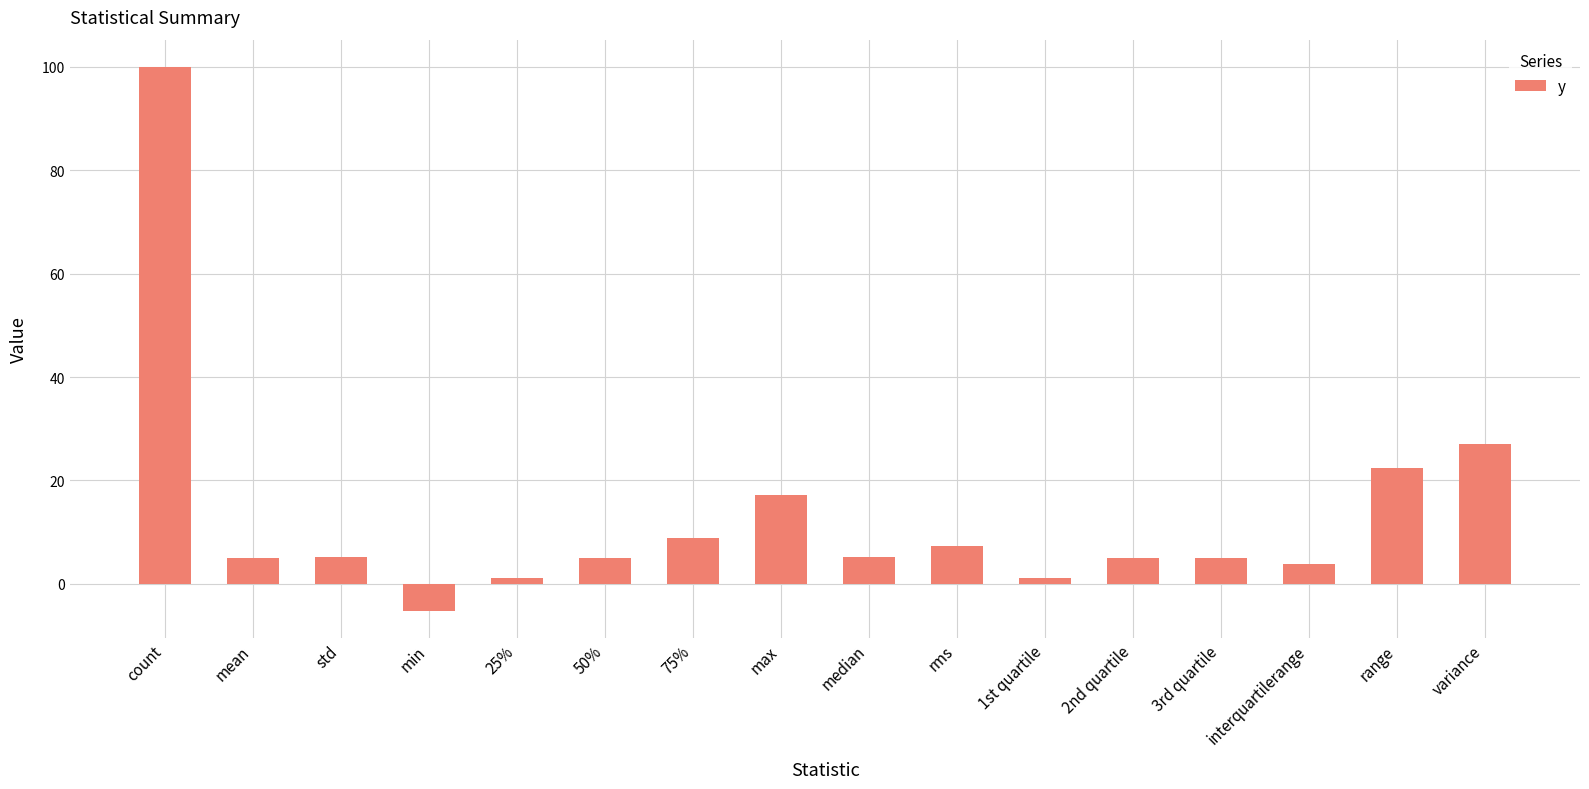

How many negative values are there?

1